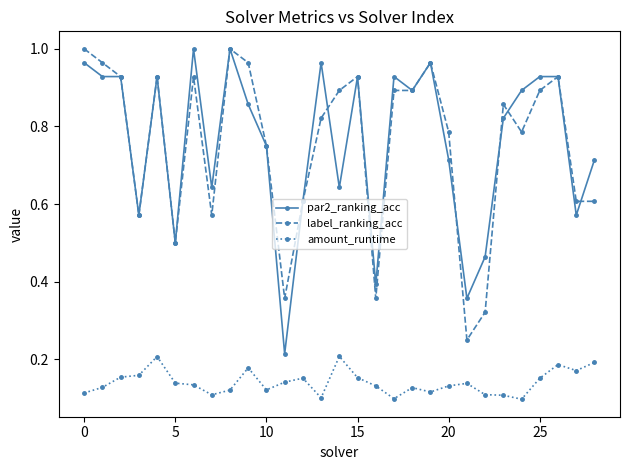

True or false: amount_runtime and par2_ranking_acc intersect in this chart.

False